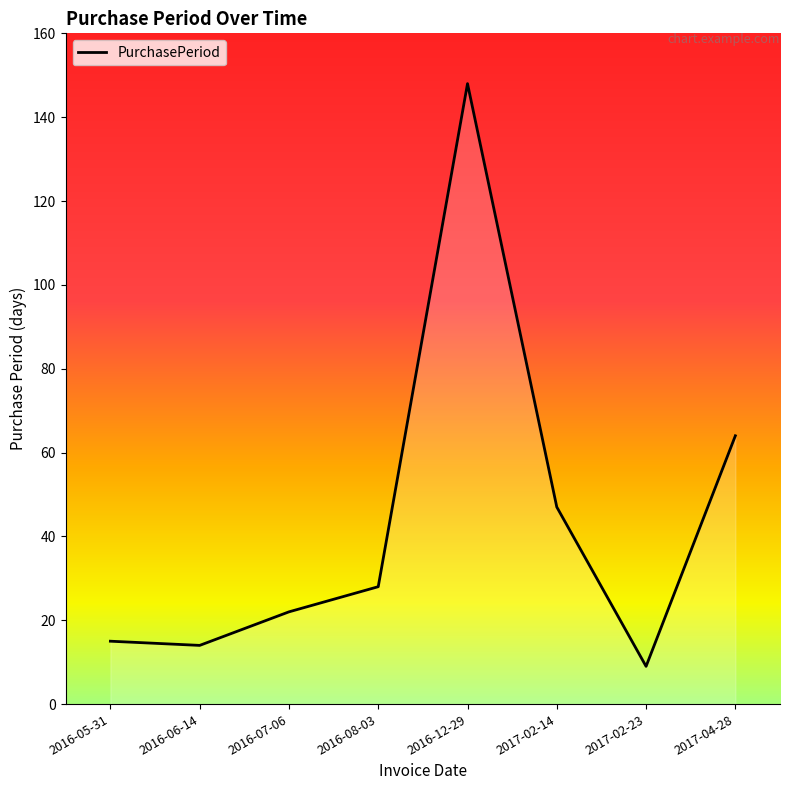

Reading left to right, list all the values displayed in this chart.

2016-05-31=15	2016-06-14=14	2016-07-06=22	2016-08-03=28	2016-12-29=148	2017-02-14=47	2017-02-23=9	2017-04-28=64